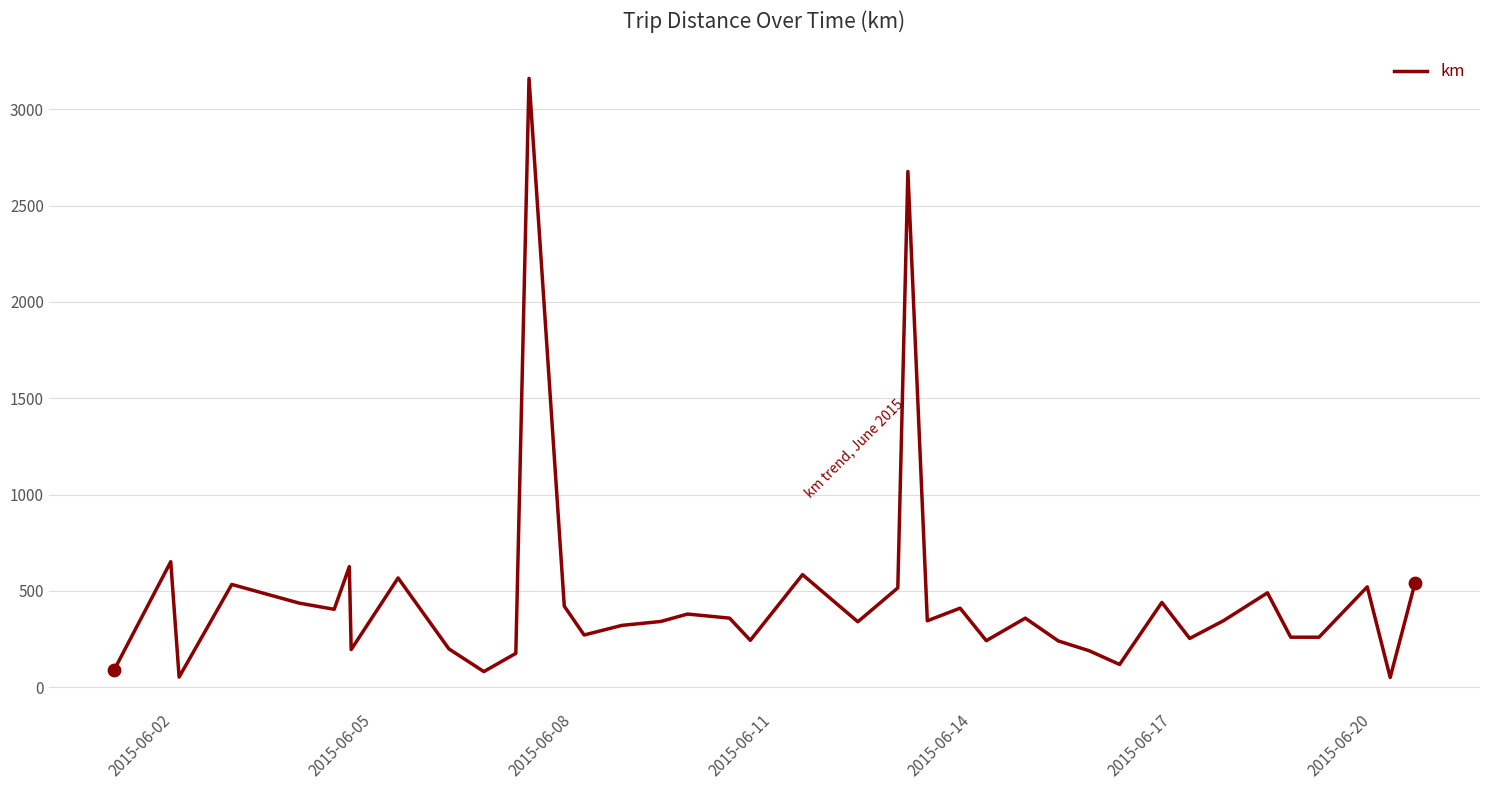

What is the greatest value displayed?

3160.7